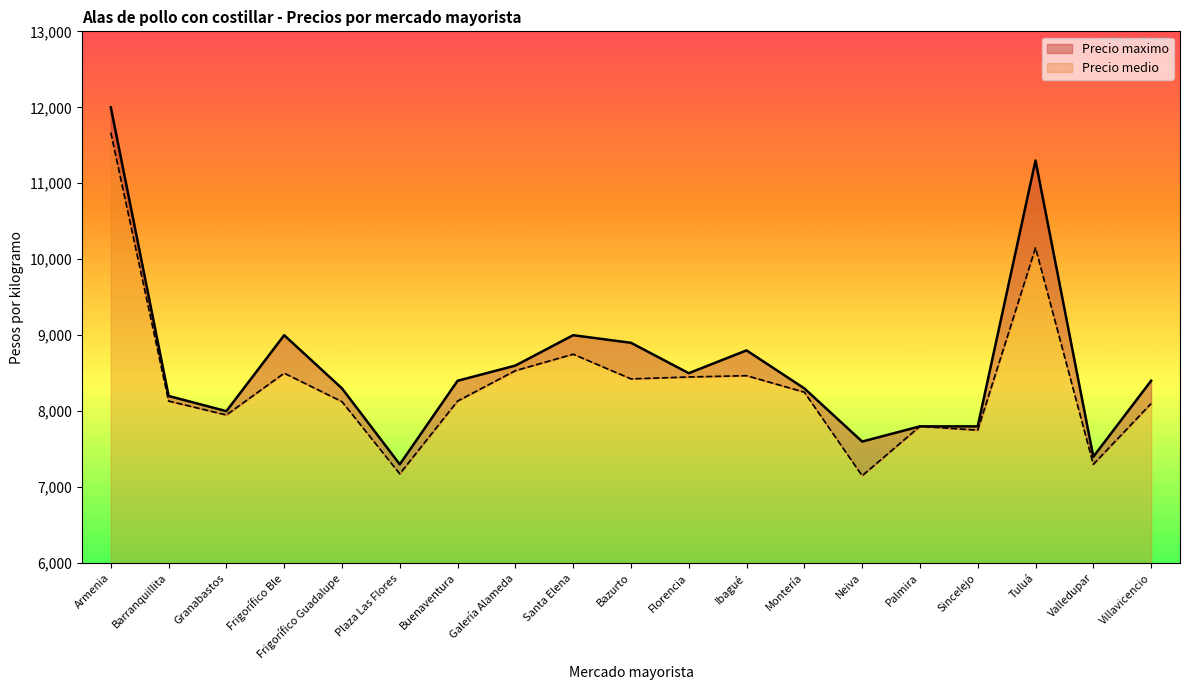

What position from the left is Tuluá?

17